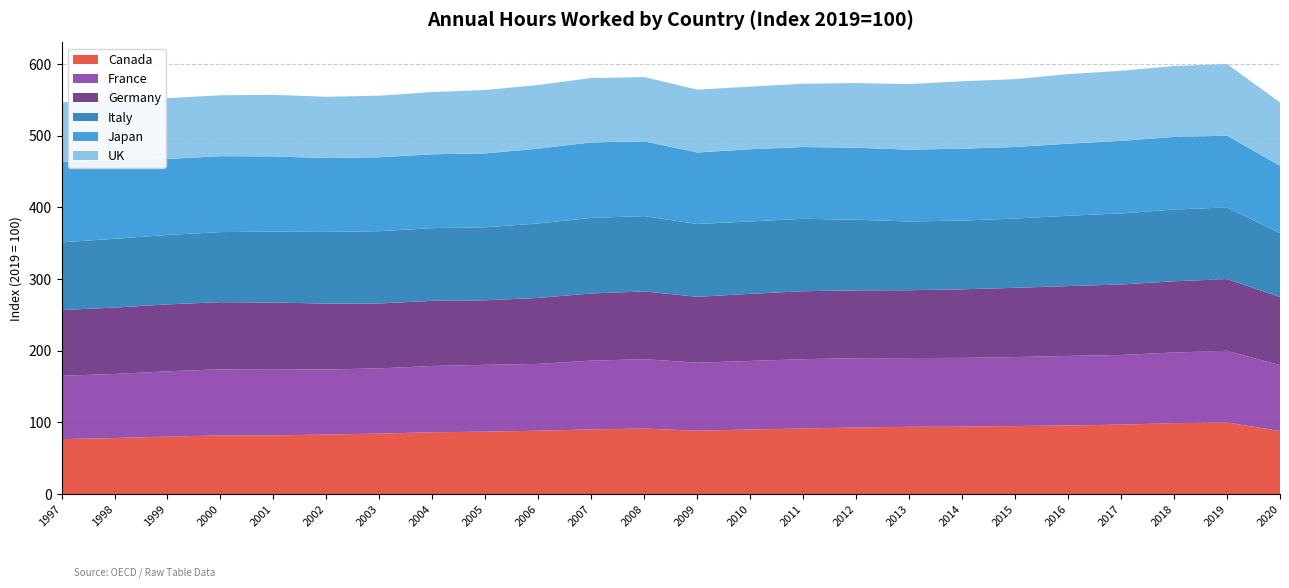

Reading right to left, what are all the values shown in this chart?

Canada: 88.1	100.0	99.1	97.0	95.8	95.1	94.2	94.0	93.0	91.6	90.3	88.5	91.6	90.4	88.6	87.2	86.4	84.5	83.2	82.1	81.9	80.3	78.3	76.8
France: 91.9	100.0	98.6	97.2	97.0	96.2	95.9	95.9	96.7	96.7	95.6	94.9	96.8	95.9	93.2	93.2	92.5	91.0	90.7	92.3	92.2	91.1	89.3	88.4
Germany: 95.1	100.0	99.3	98.3	97.4	96.6	95.7	94.6	94.6	94.8	93.6	91.9	94.5	93.6	92.0	90.0	90.8	90.6	91.9	92.9	93.7	93.3	92.6	91.7
Italy: 89.0	100.0	100.0	99.1	98.1	96.5	95.9	95.9	98.5	101.0	101.0	101.5	105.0	105.5	103.8	101.8	101.4	100.8	100.0	98.9	97.7	96.8	96.0	94.3
Japan: 94.1	100.0	101.3	101.3	100.5	99.8	100.3	100.2	100.4	100.1	100.7	99.7	104.3	105.2	104.4	103.1	103.0	103.1	103.0	104.8	105.9	106.0	109.4	112.0
UK: 88.2	100.0	98.9	97.7	97.1	94.7	94.1	91.4	90.2	88.3	87.4	87.7	89.6	89.8	88.8	88.4	86.8	85.9	85.5	85.9	84.9	84.8	84.1	83.5